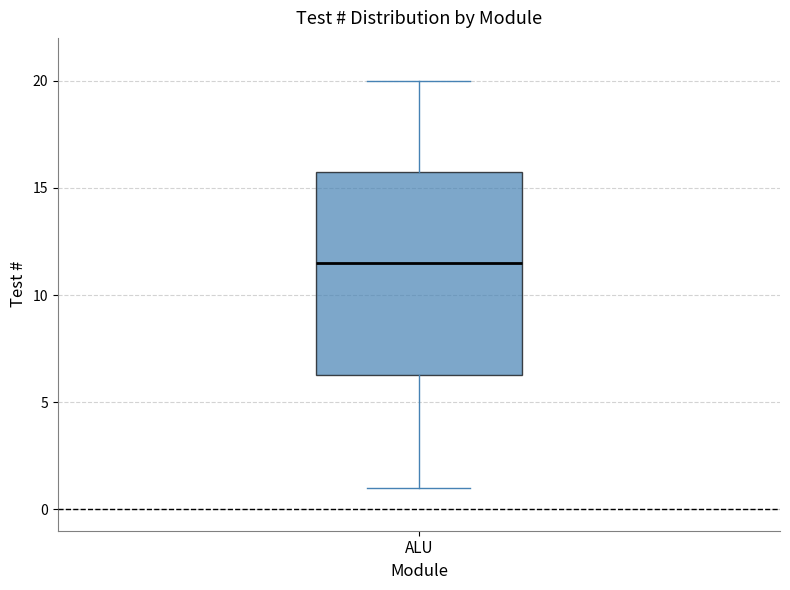

Where is the lower edge of the box for ALU on the y-axis? The values are not printed on the chart, so give them approximately, as read against the axis.

6.5